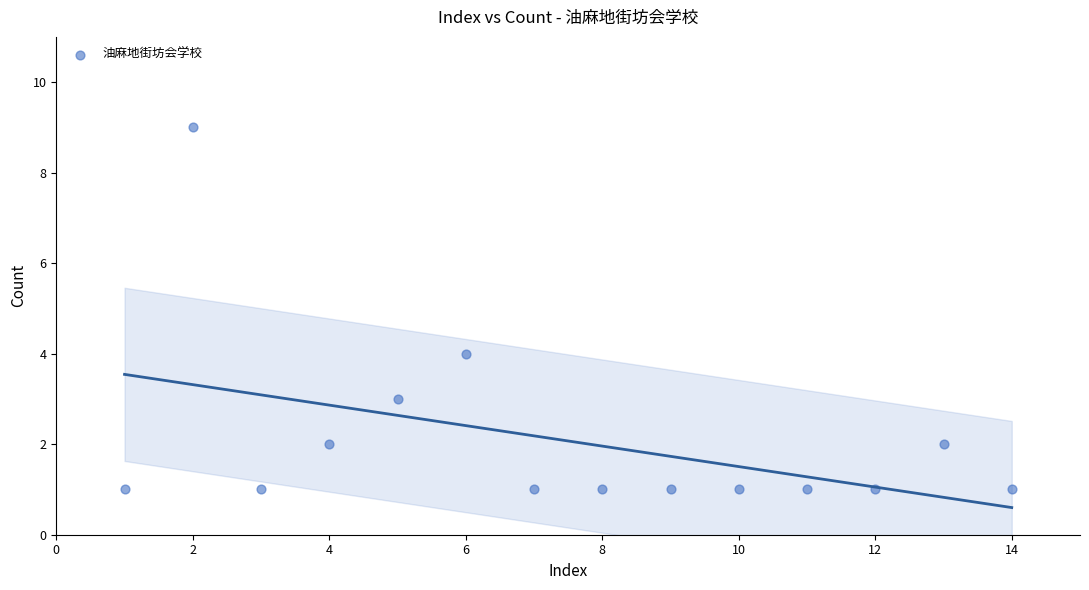

What Y value in the scatter plot is closest to 5?

4